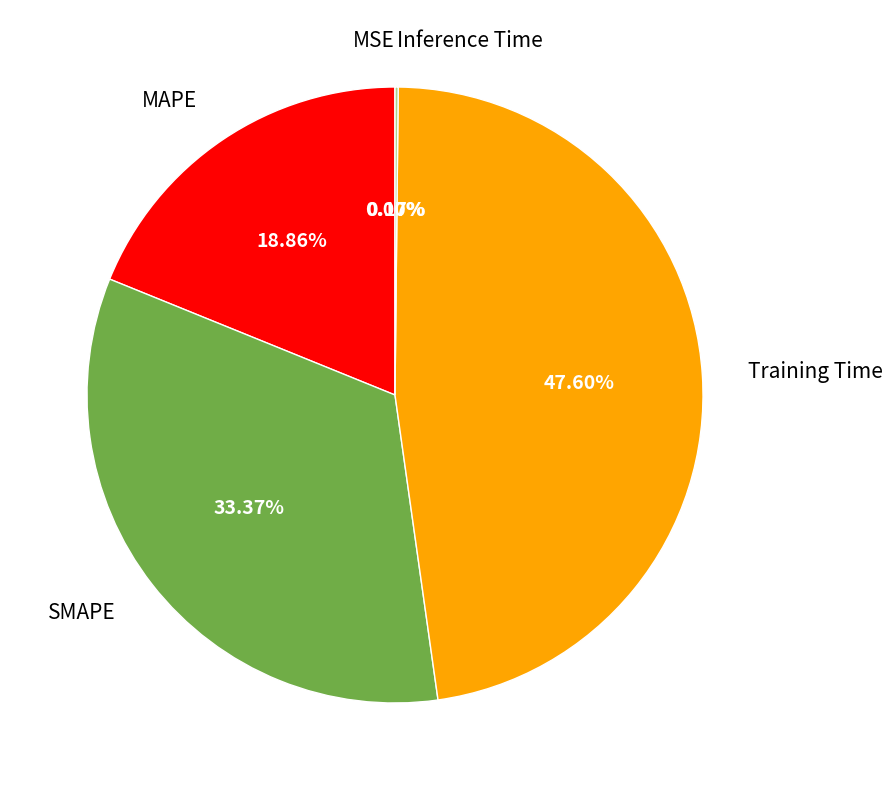

Is there any slice that represents more than half of the pie?

No